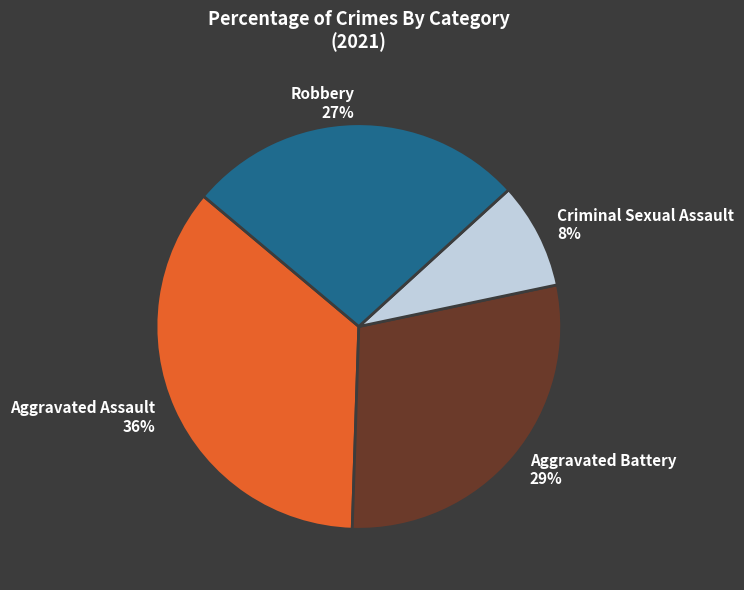

To the nearest percent, what is the combined percentage of Robbery and Aggravated Assault?

63%